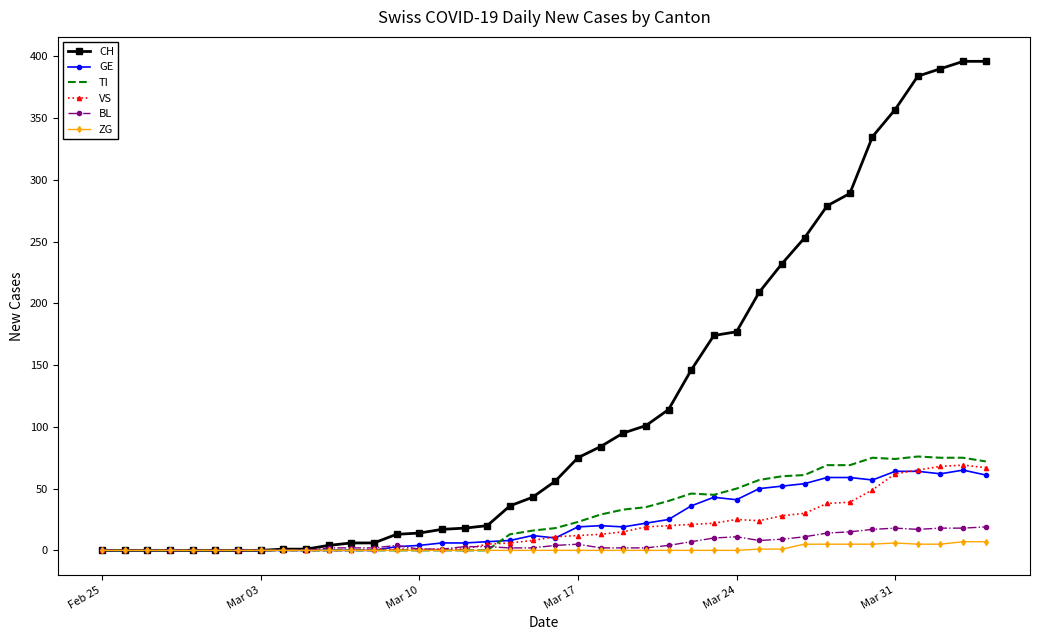

Which series has the largest total across all categories?

CH